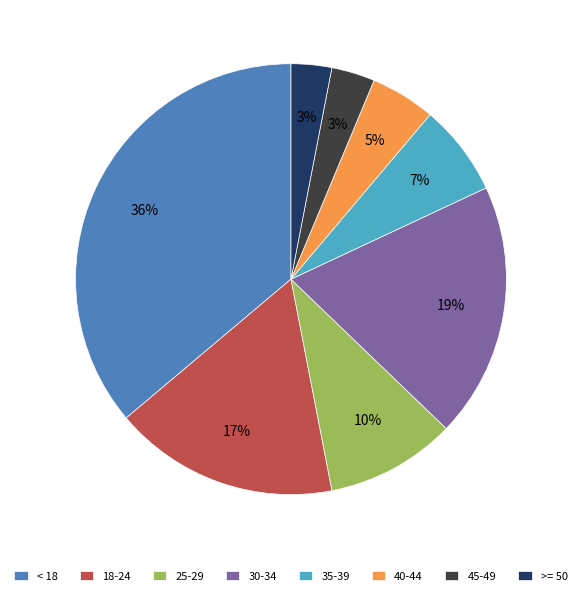

Is it true that 35-39 is 21% of the pie?

False